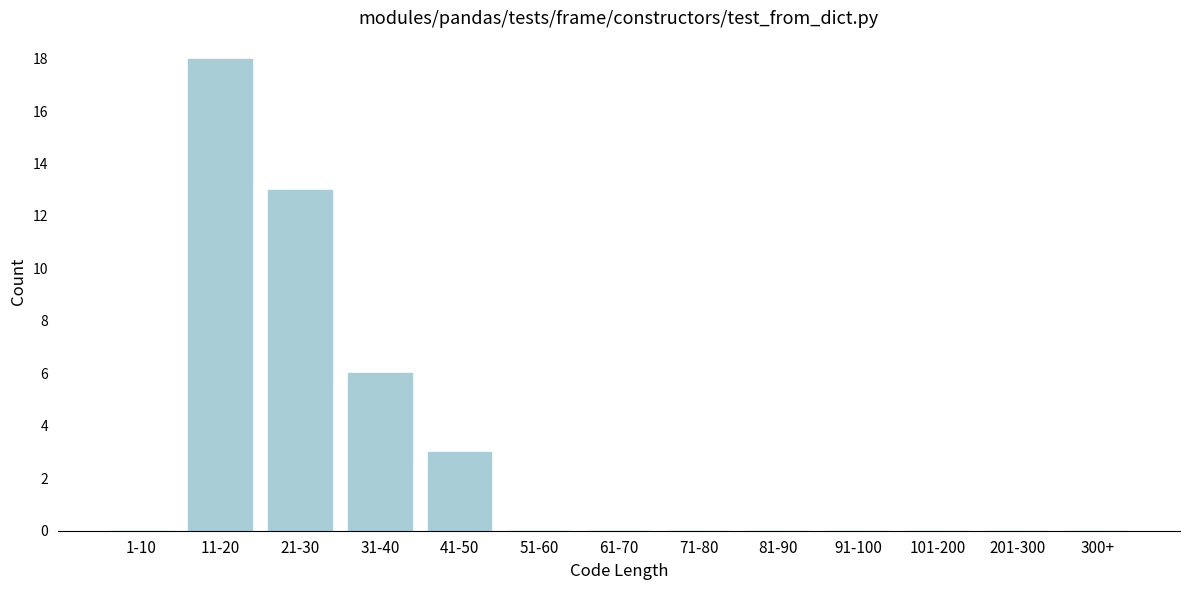

Reading right to left, what are all the values shown in this chart?

300+=0	201-300=0	101-200=0	91-100=0	81-90=0	71-80=0	61-70=0	51-60=0	41-50=3	31-40=6	21-30=13	11-20=18	1-10=0